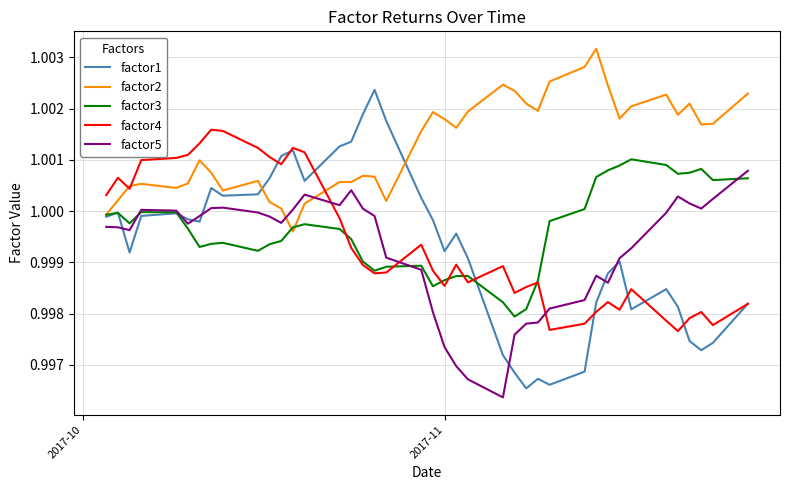

Which series has the largest range (max minus min)?

factor1